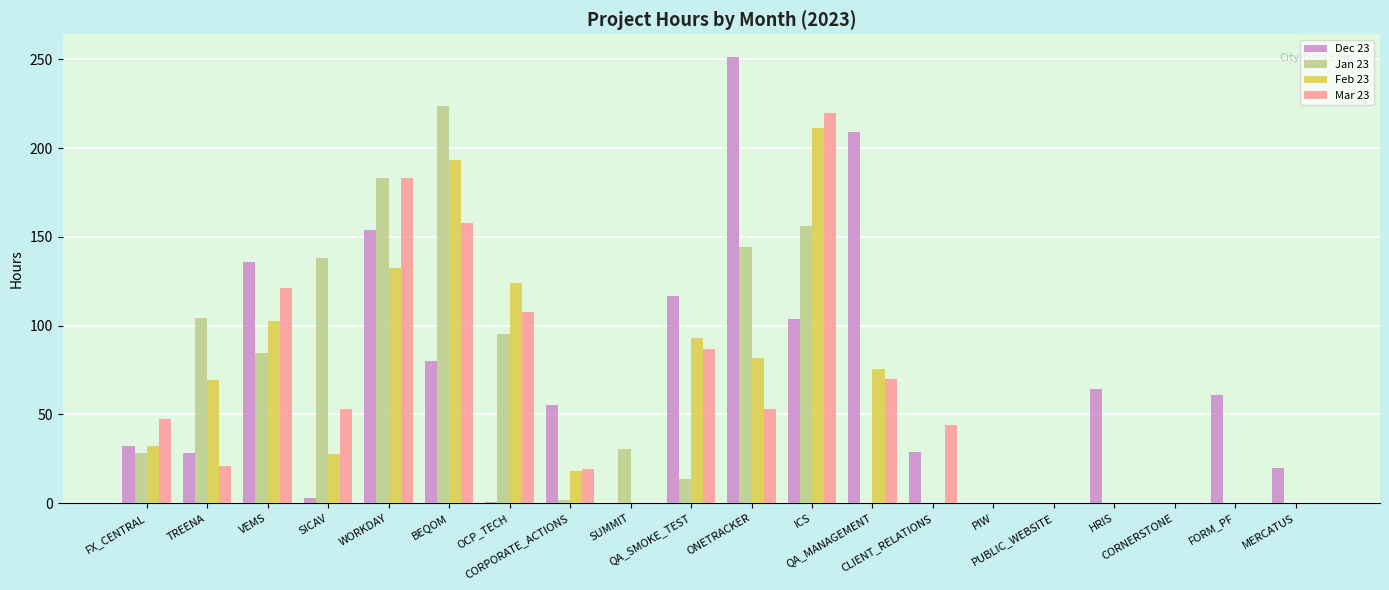

What is the total value across all series at ONETRACKER?

530.0